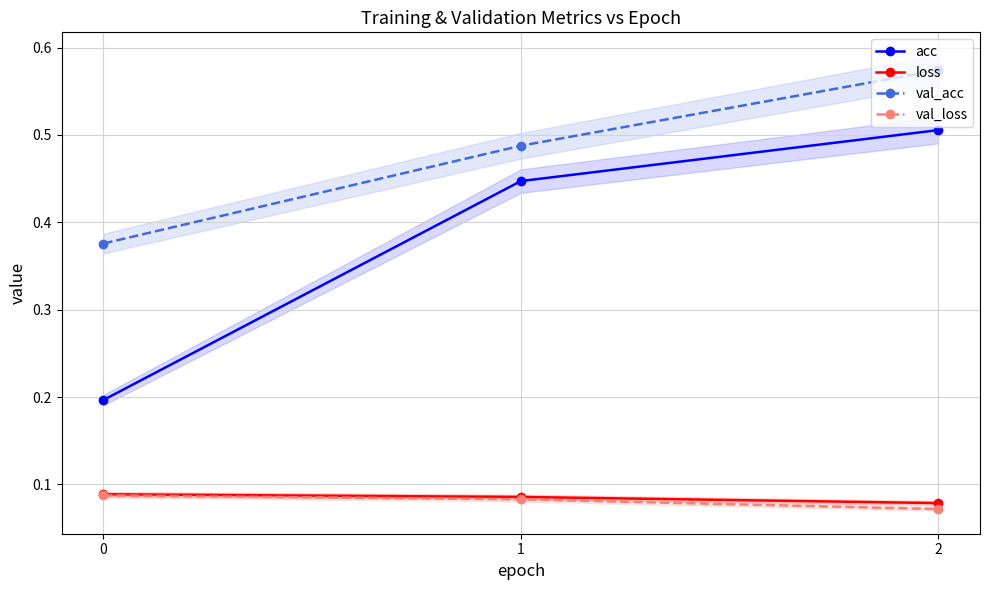

At how many categories does at least one series exceed 0?

3